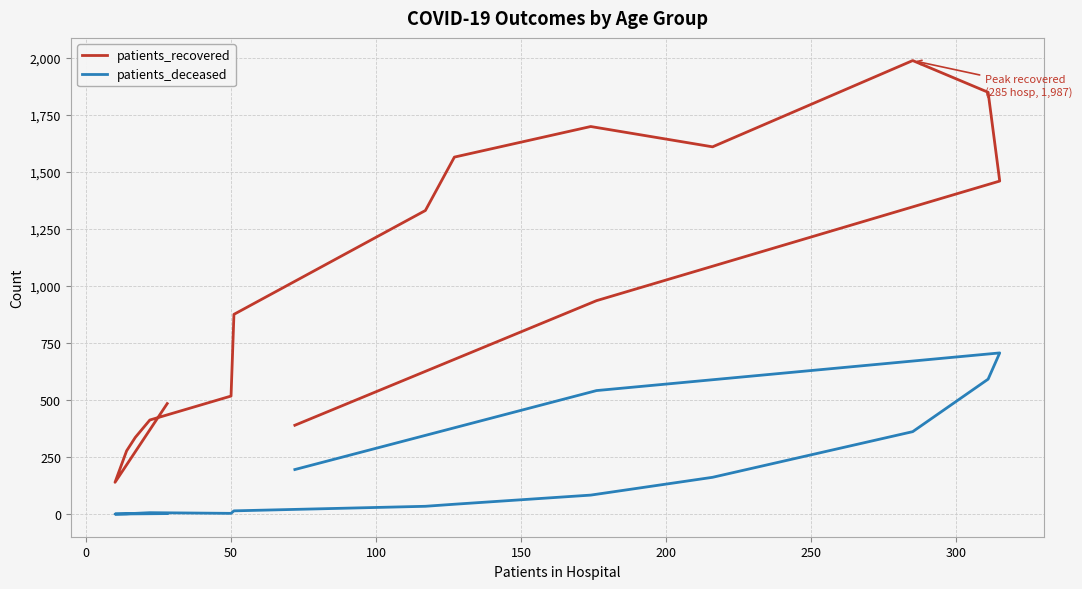

Is the value of patients_recovered at 250 greater than the value of patients_deceased at 50?

Yes